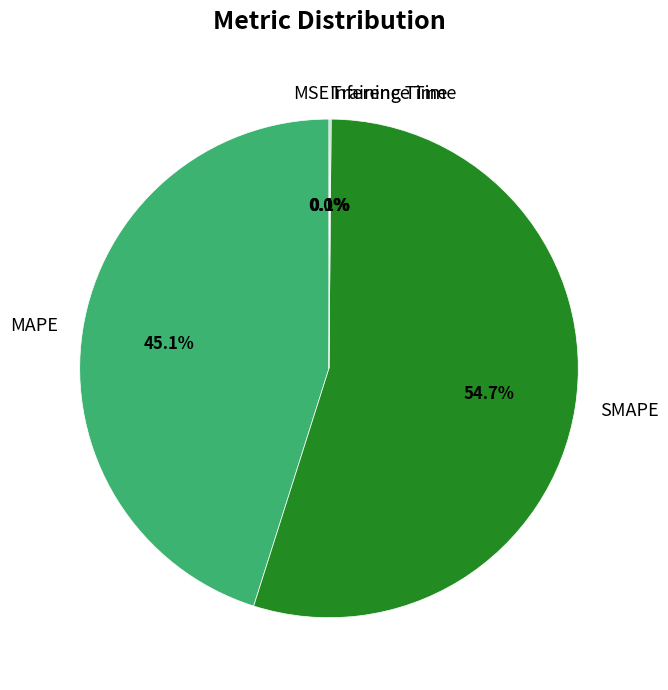

Do MAPE and SMAPE together represent more than half of the pie?

Yes